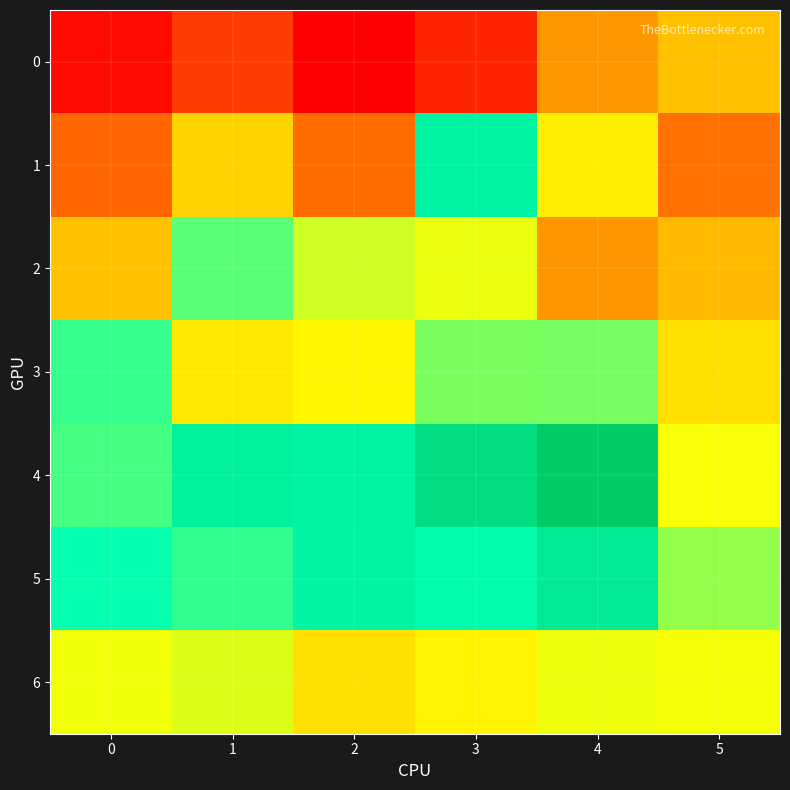

Reading right to left, transcribe all the data shown in this chart.

0: 5=5.9	4=5.6	3=4.5	2=4.2	1=4.7	0=4.3
1: 5=5.2	4=6.3	3=7.9	2=5.2	1=6.1	0=5.1
2: 5=5.9	4=5.5	3=6.6	2=6.7	1=7.3	0=5.9
3: 5=6.2	4=7.1	3=7.1	2=6.4	1=6.3	0=7.4
4: 5=6.5	4=8.8	3=8.4	2=7.9	1=8.0	0=7.3
5: 5=7.0	4=8.1	3=7.7	2=7.9	1=7.4	0=7.6
6: 5=6.6	4=6.6	3=6.4	2=6.2	1=6.6	0=6.6